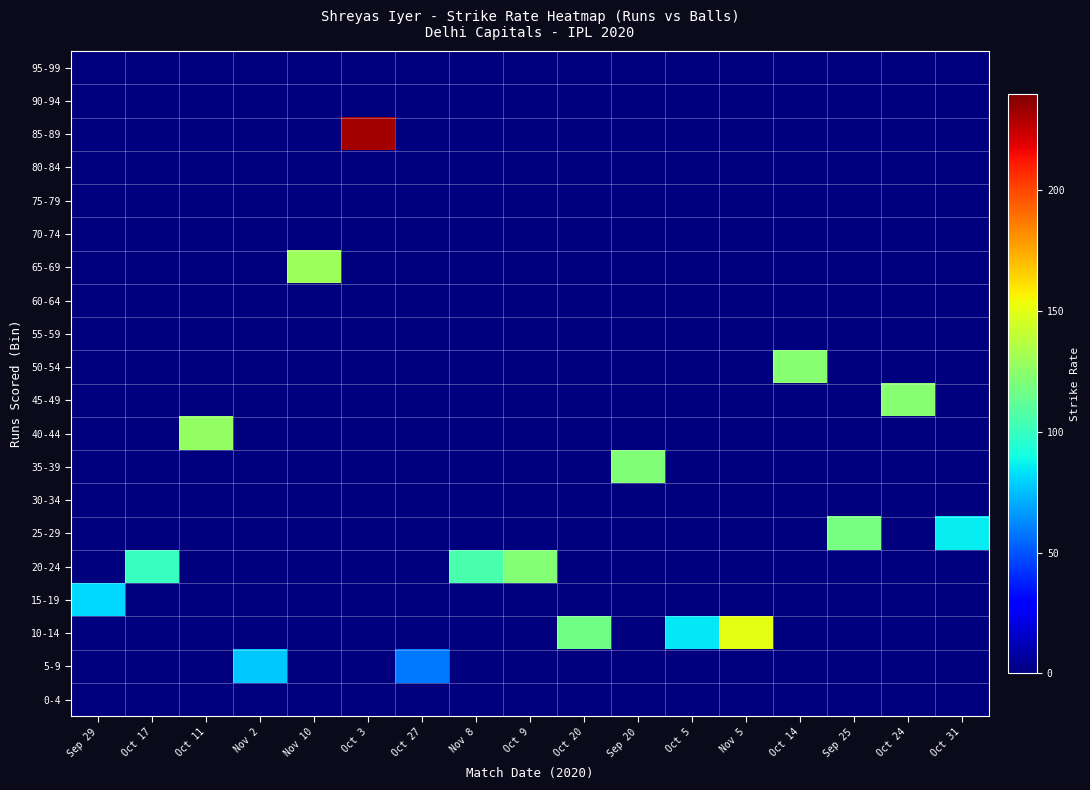

What is the total value across all series at Oct 27?

58.3